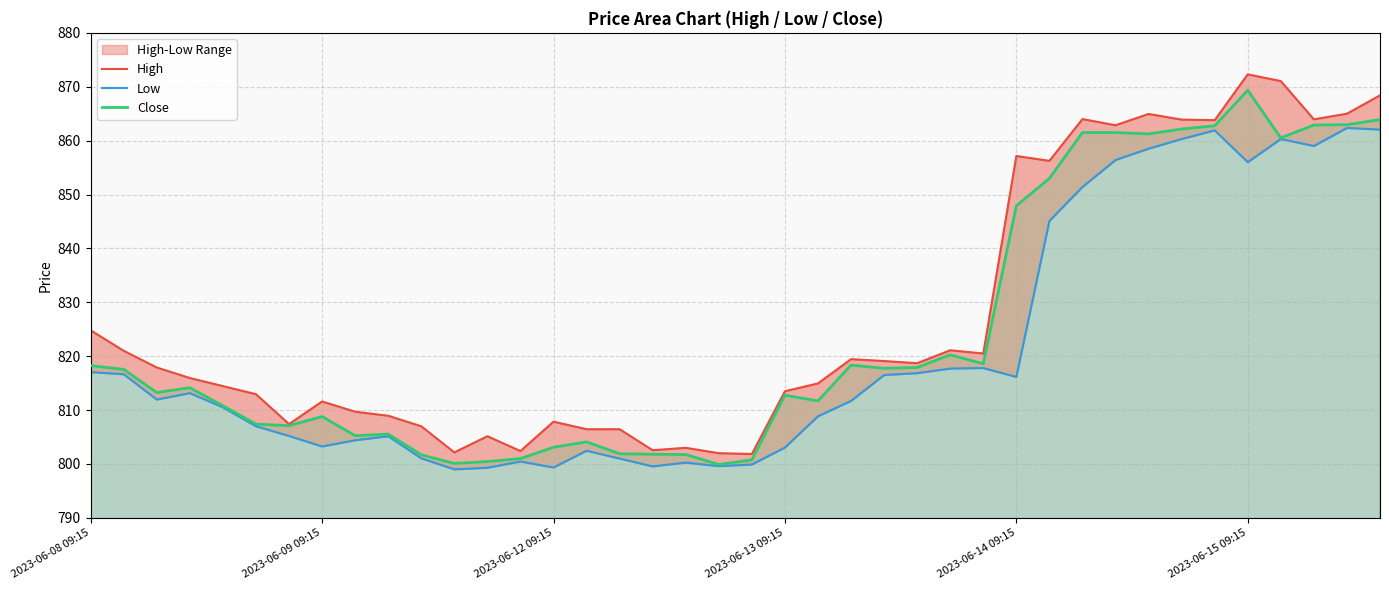

True or false: High and Close intersect in this chart.

False